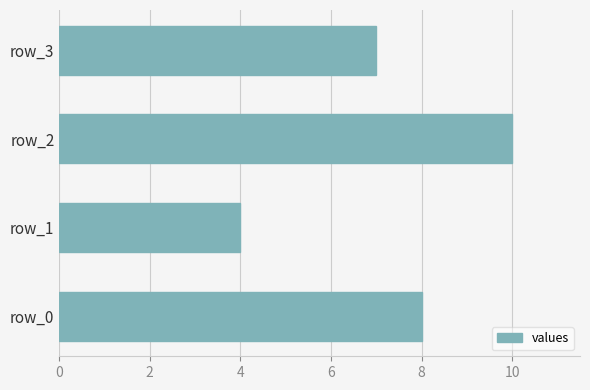

What is the approximate value at row_3?

7